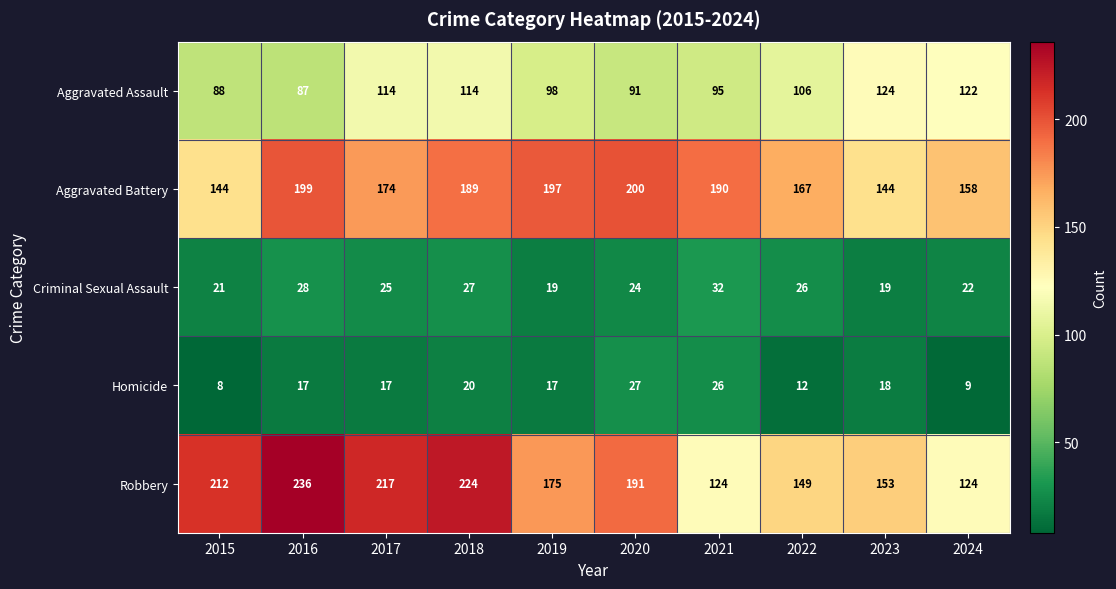

Is it true that Criminal Sexual Assault equals 24 at 2020?

True